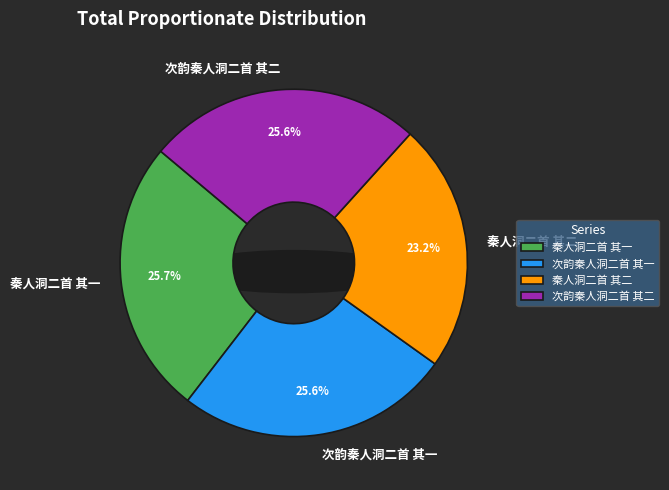

To the nearest percent, what percentage of the pie is 秦人洞二首 其二?

23%